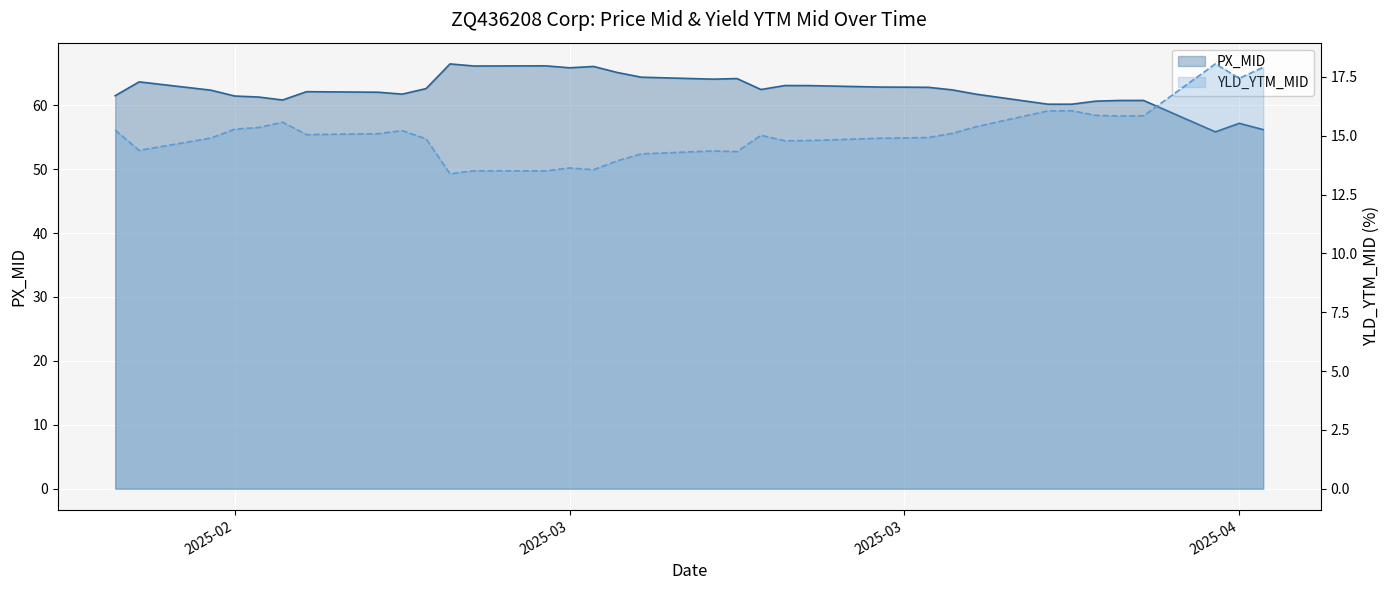

The value of YLD_YTM_MID at 34 is 8.8. True or false?

False